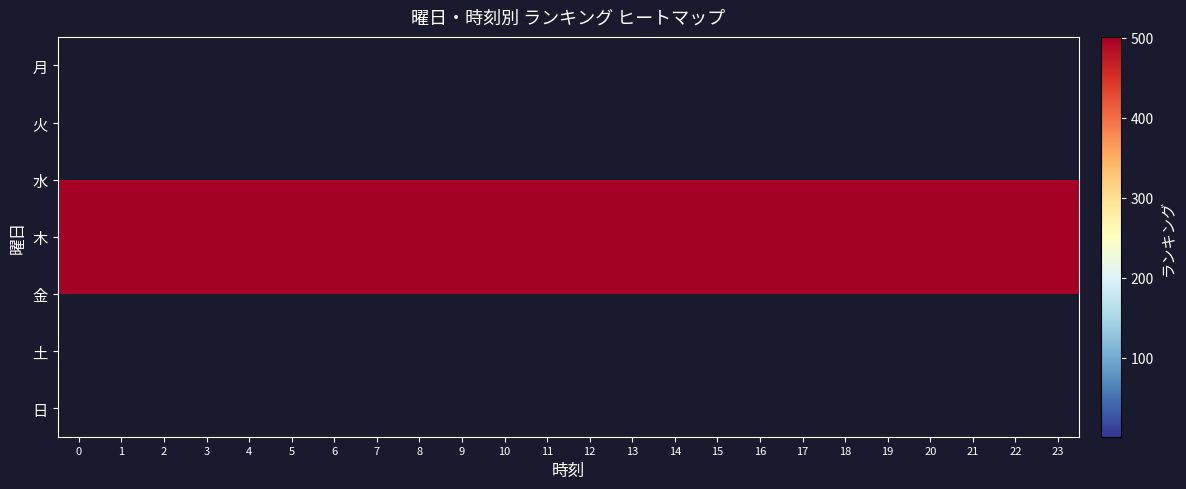

List the series in order of their peak value, lowest first.

月, 火, 水, 木, 金, 土, 日